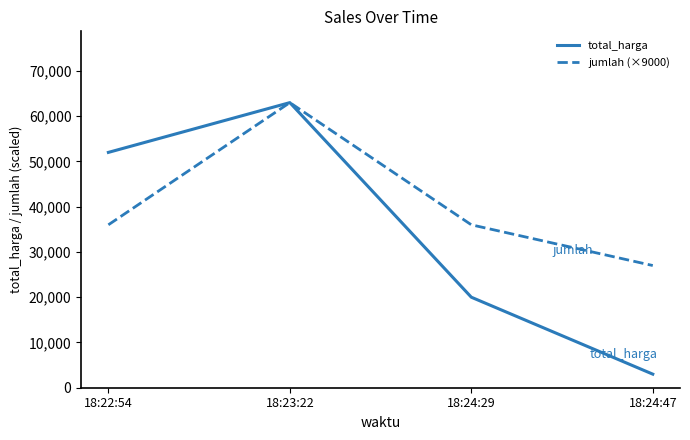

Which series has the largest total across all categories?

jumlah (×9000)